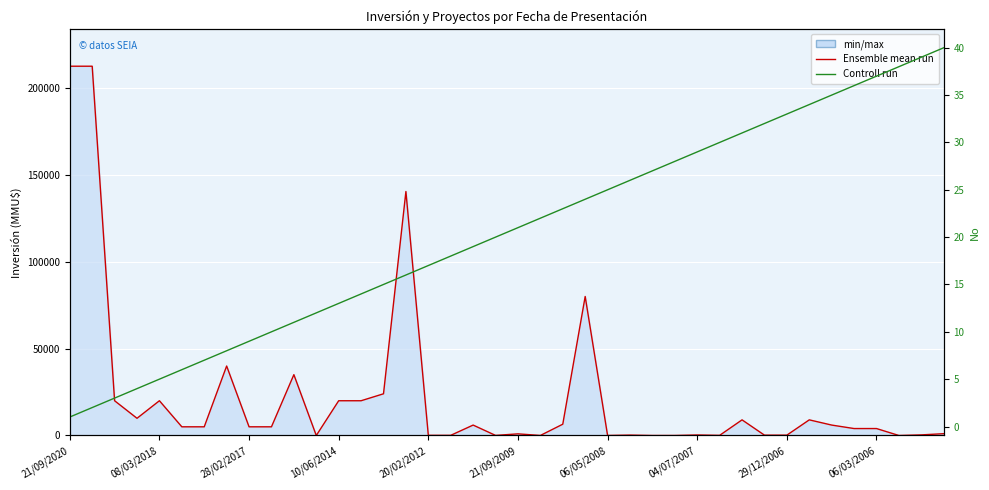

Which series has the largest range (max minus min)?

Ensemble mean run (Inversión)